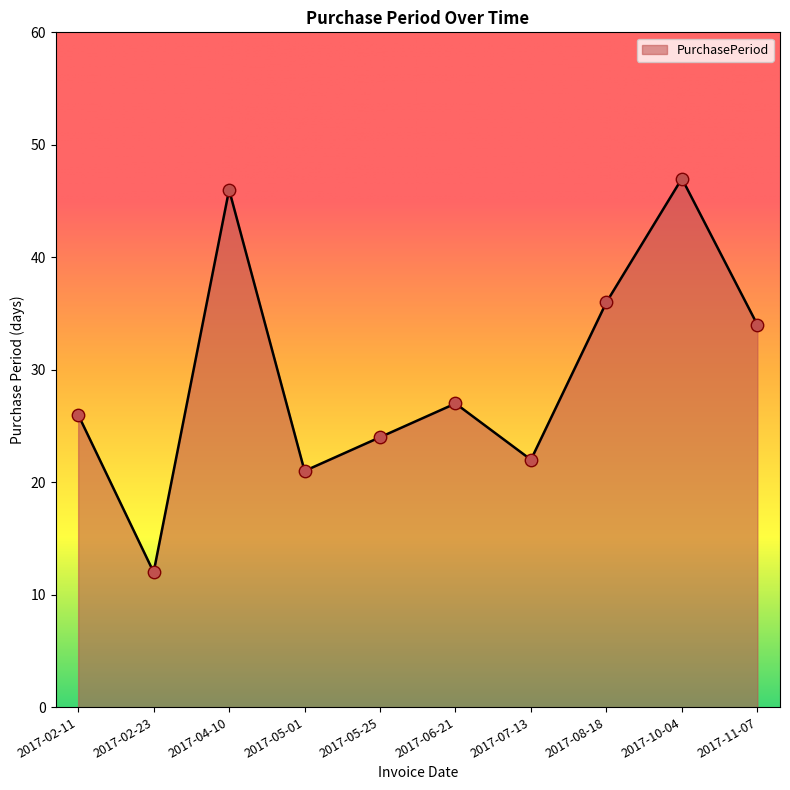

Which has a higher value, 2017-06-21 or 2017-08-18?

2017-08-18